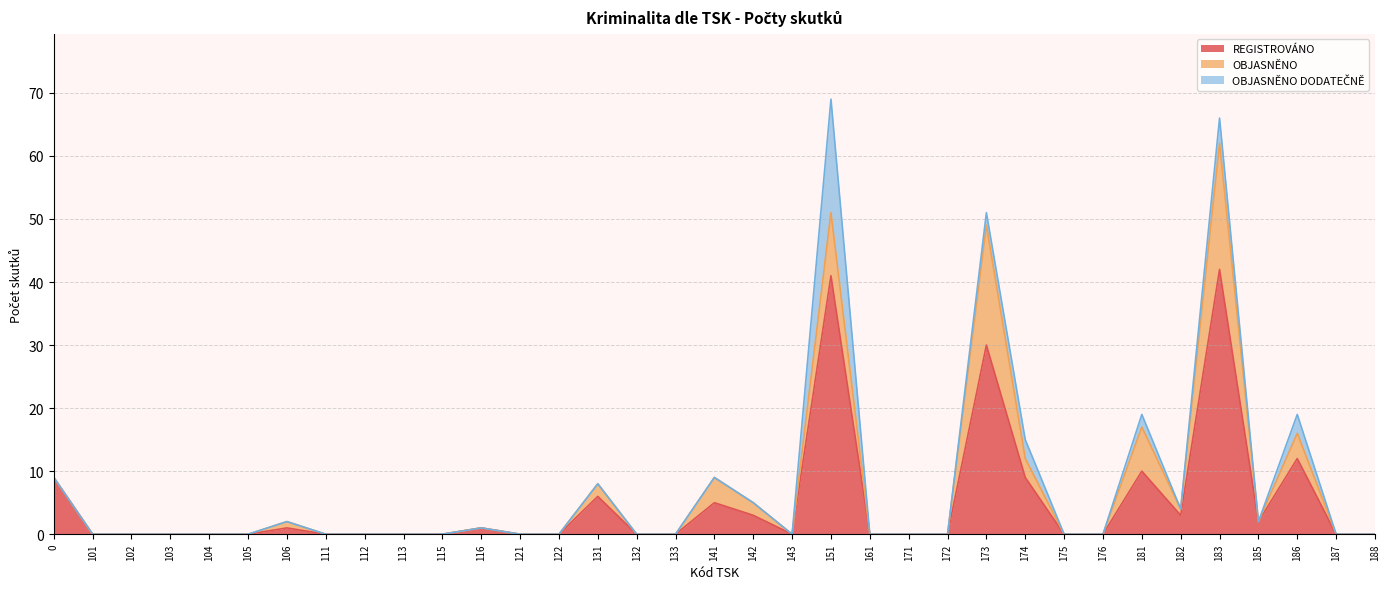

What is the difference between the second highest and minimum values in the OBJASNĚNO DODATEČNĚ series?

4